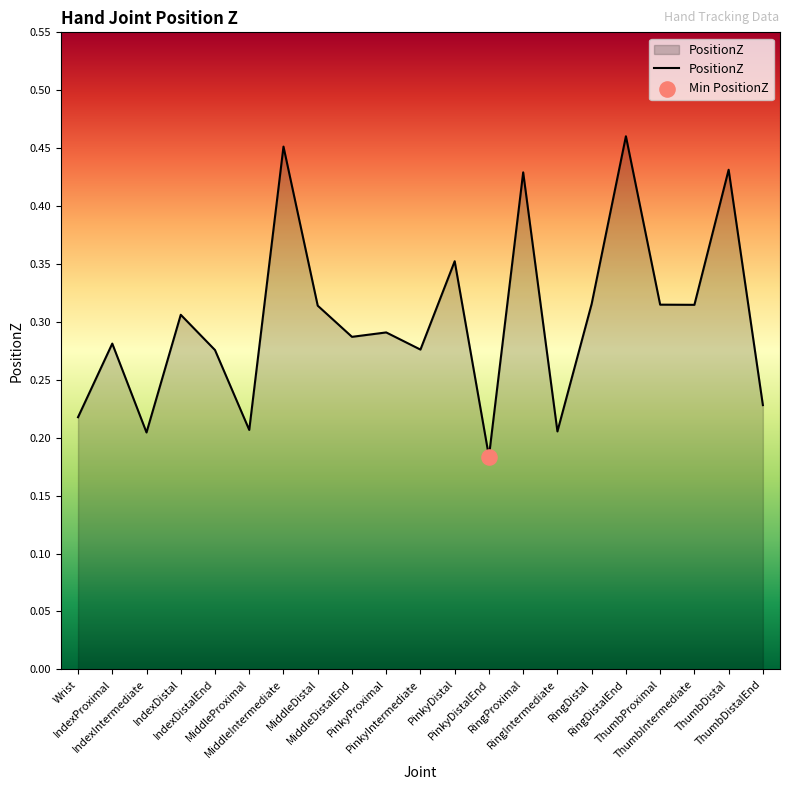

Which has a higher value, IndexDistal or IndexDistalEnd?

IndexDistal